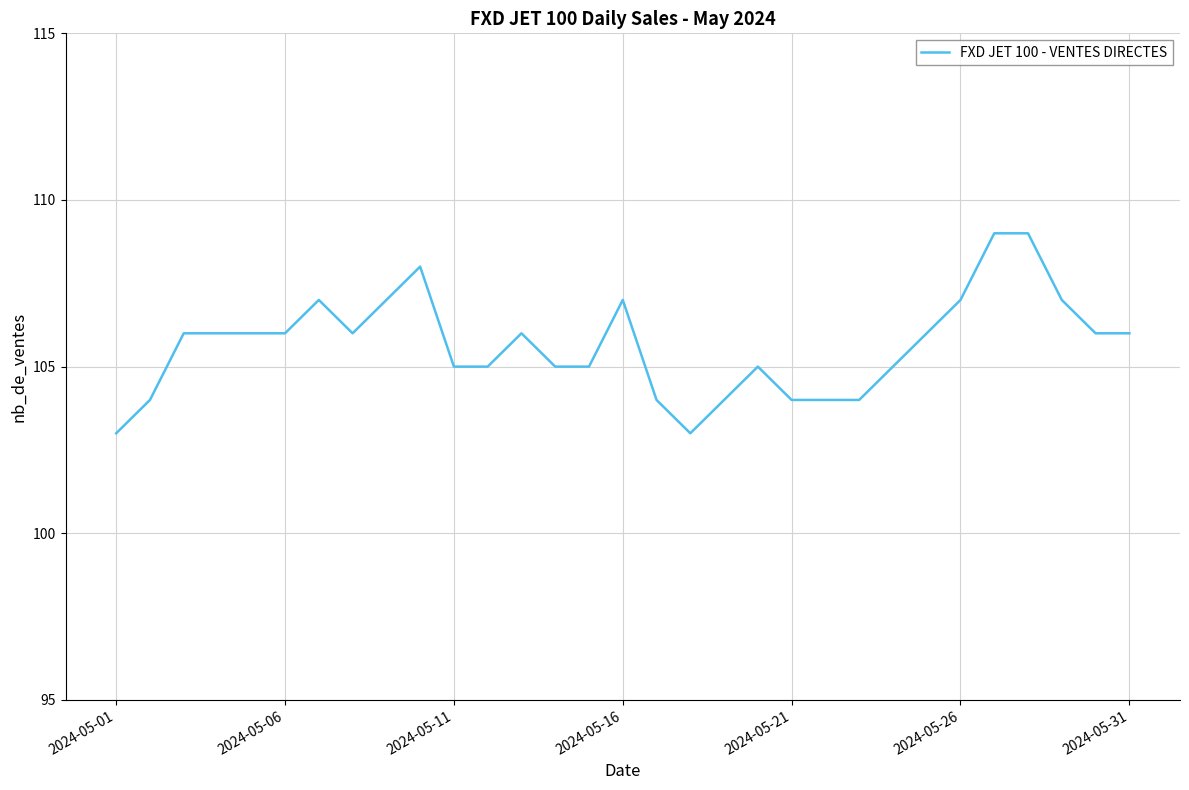

What is the maximum value shown in the chart?

109